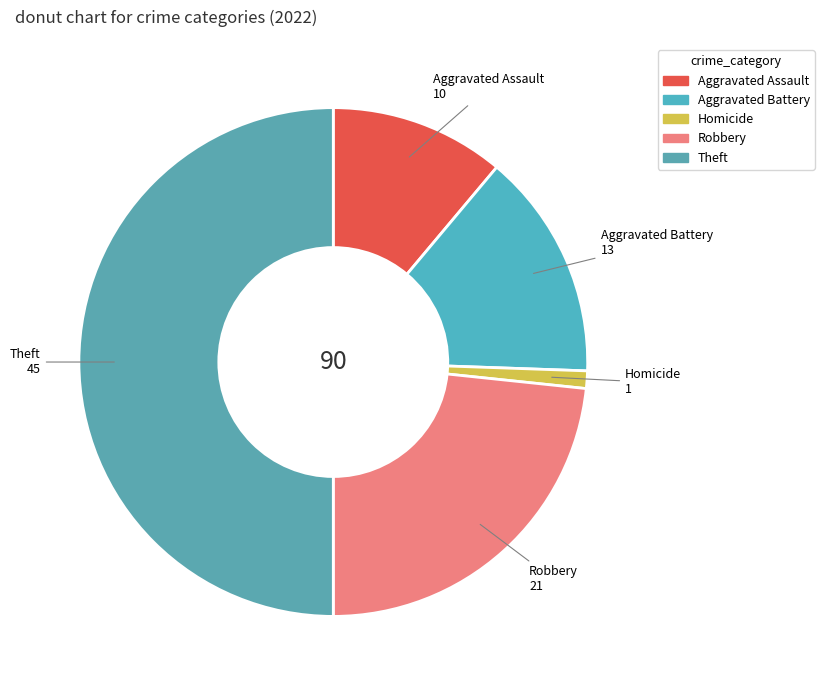

How many slices are in this pie chart?

5